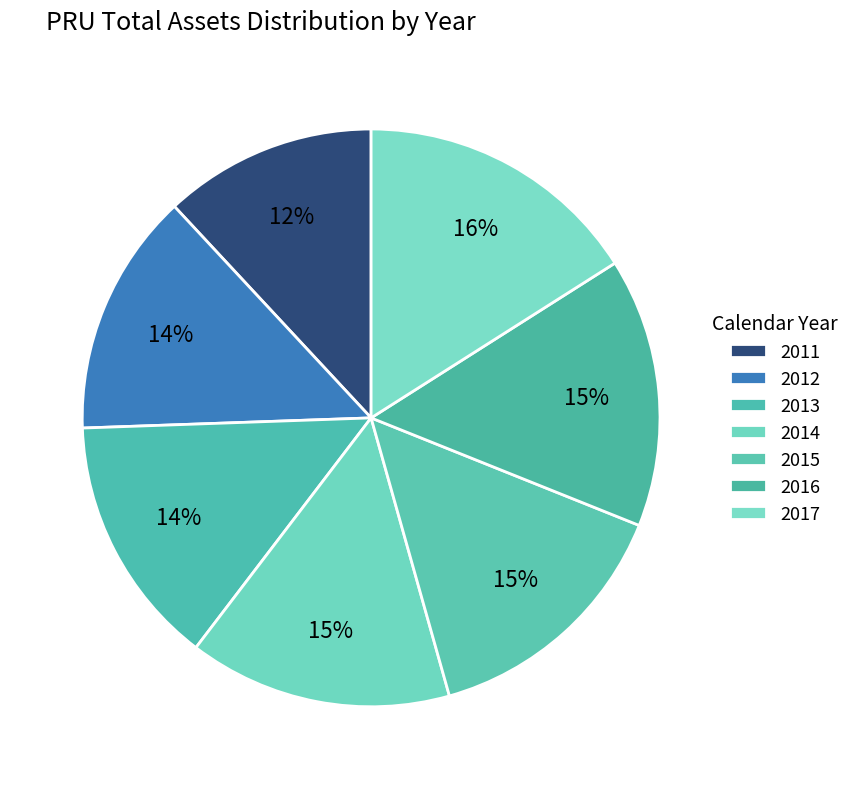

How many slices are in this pie chart?

7